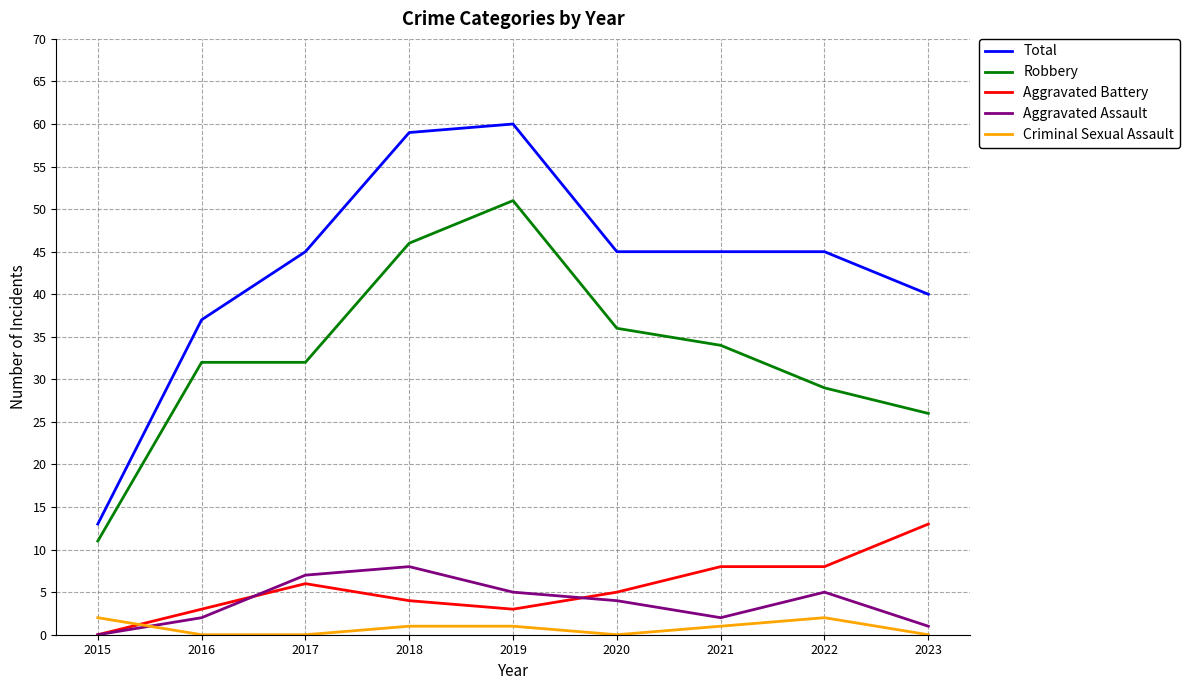

What is the total value across all series at 2015?

26